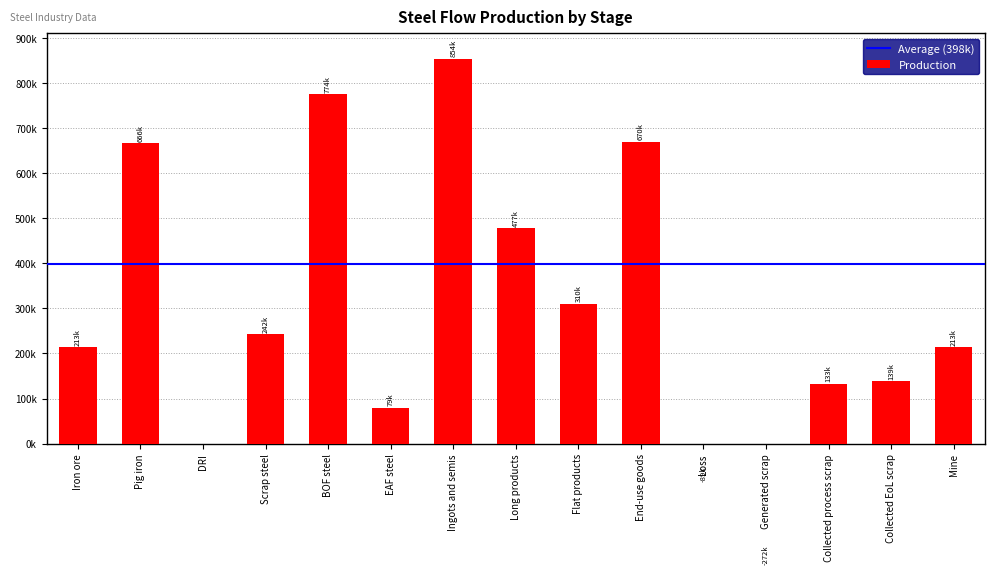

What is the spread (max minus min) of values at Long products?

477251.2